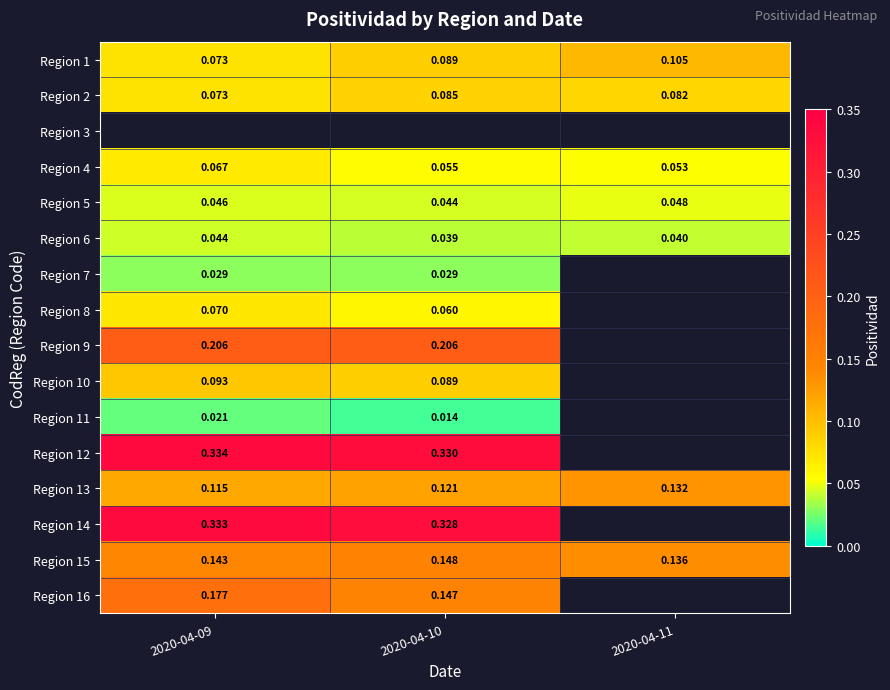

Is the value of Region 1 at 2020-04-09 greater than the value of Region 13 at 2020-04-10?

No